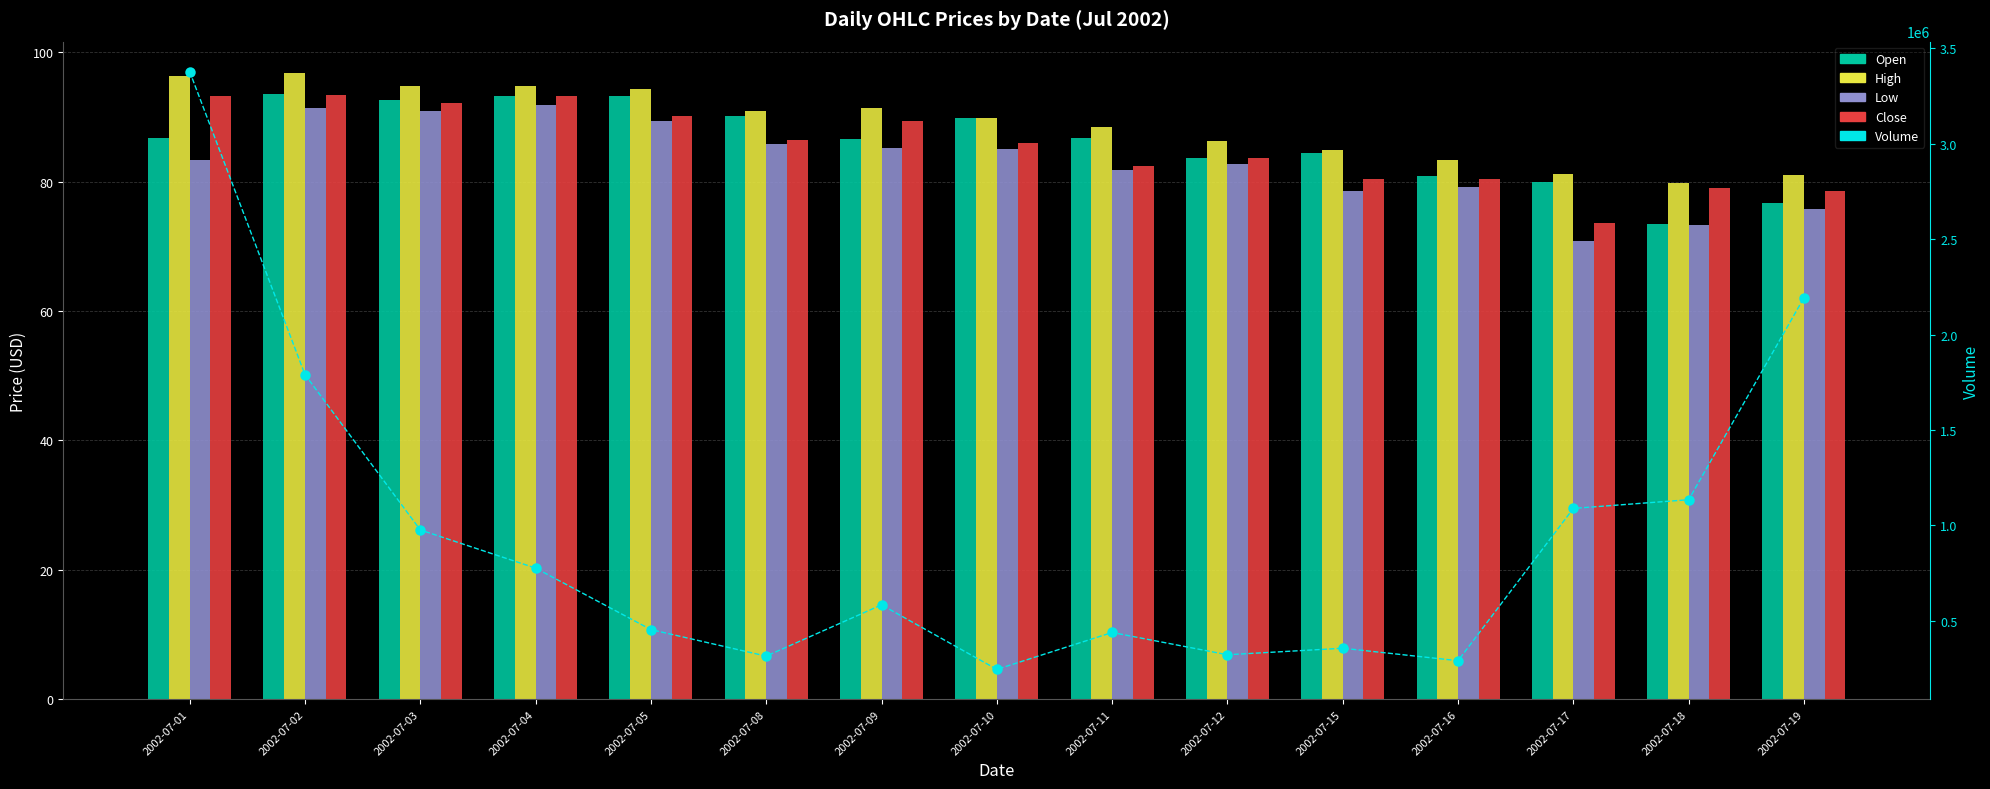

Which series has the largest Y range (max minus min)?

Volume